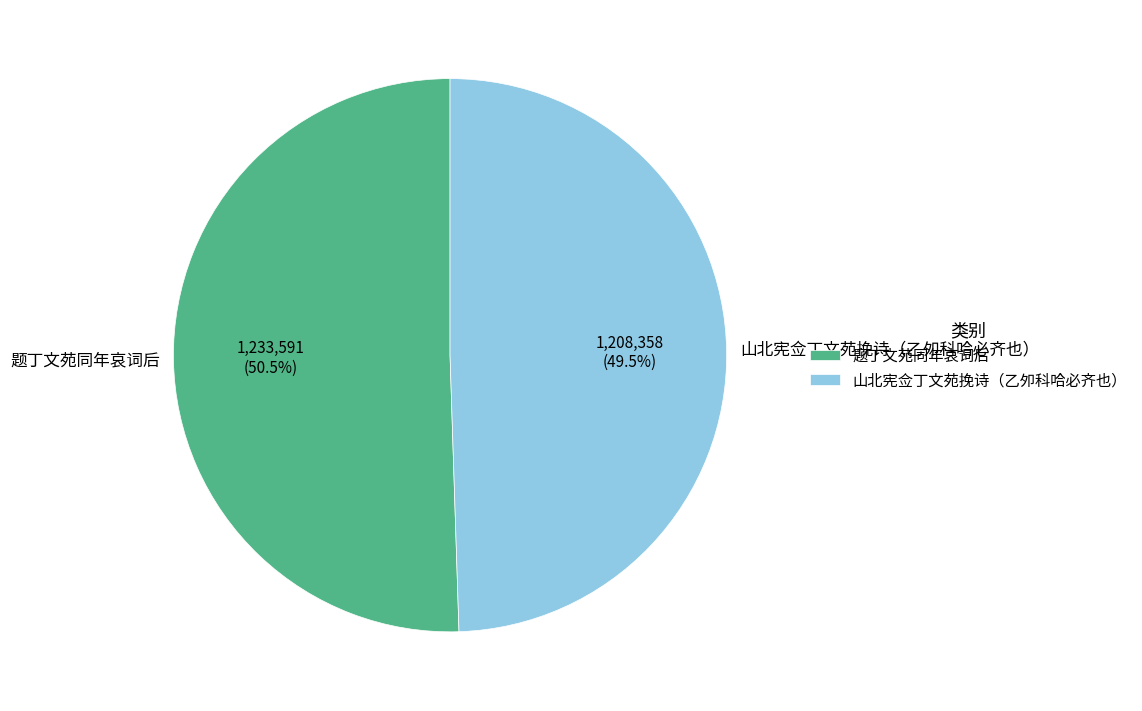

Between 山北宪佥丁文苑挽诗（乙夘科哈必齐也） and 题丁文苑同年哀词后, which is larger?

题丁文苑同年哀词后